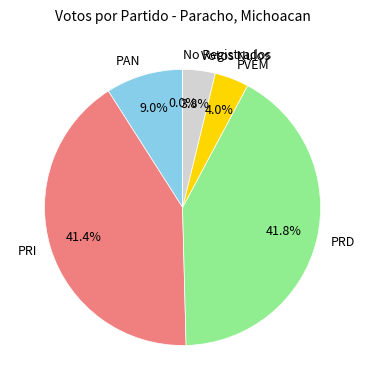

To the nearest percent, what is the difference between the largest and smallest slice percentages?

42%